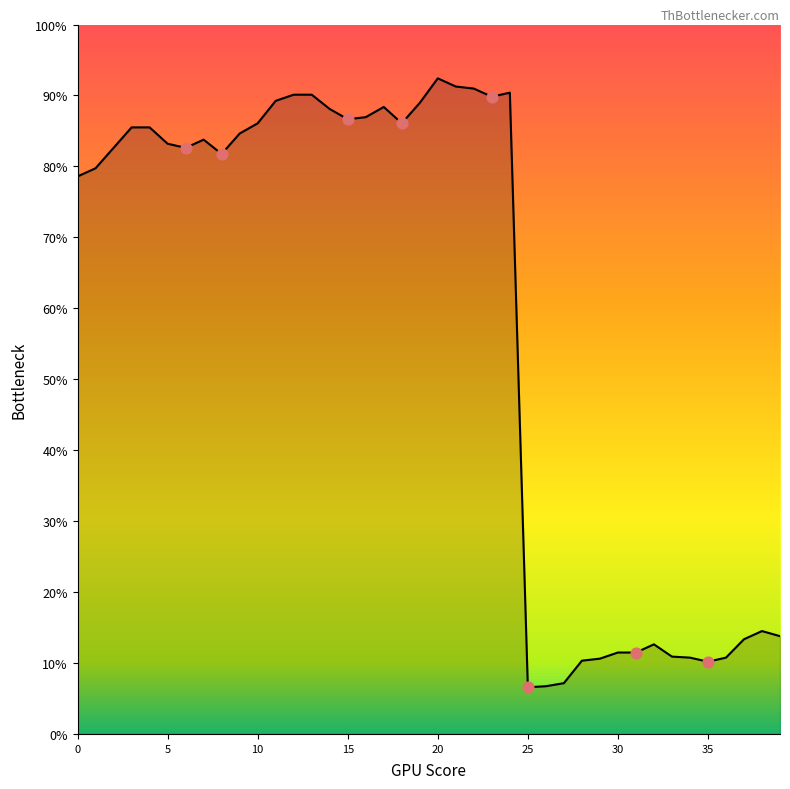

Does the chart have visible grid lines?

No